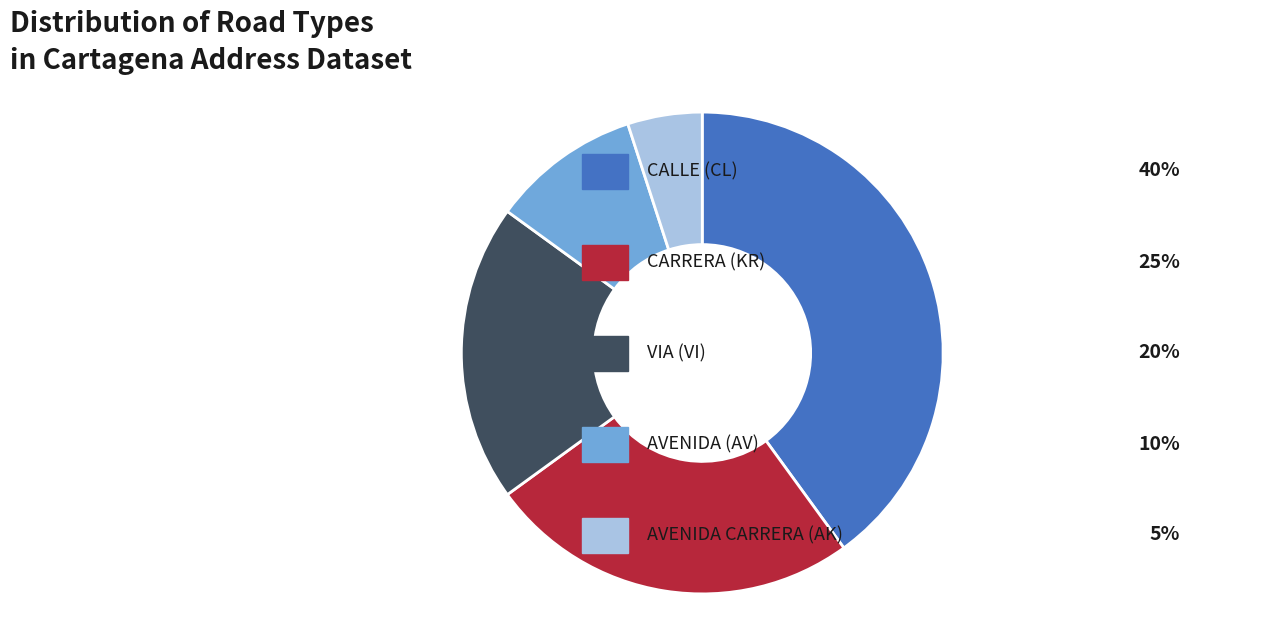

Does any single category account for the majority?

No